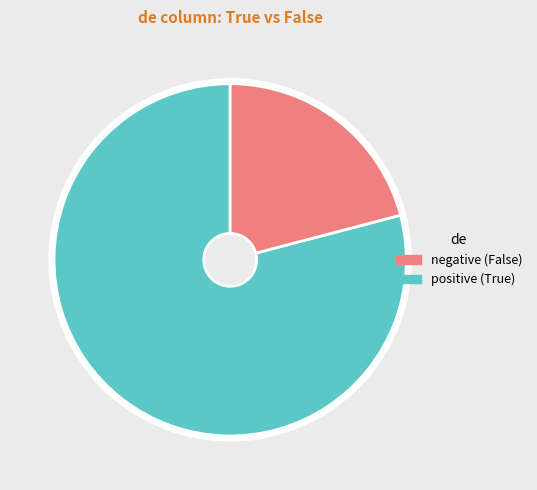

Does any single category account for the majority?

Yes